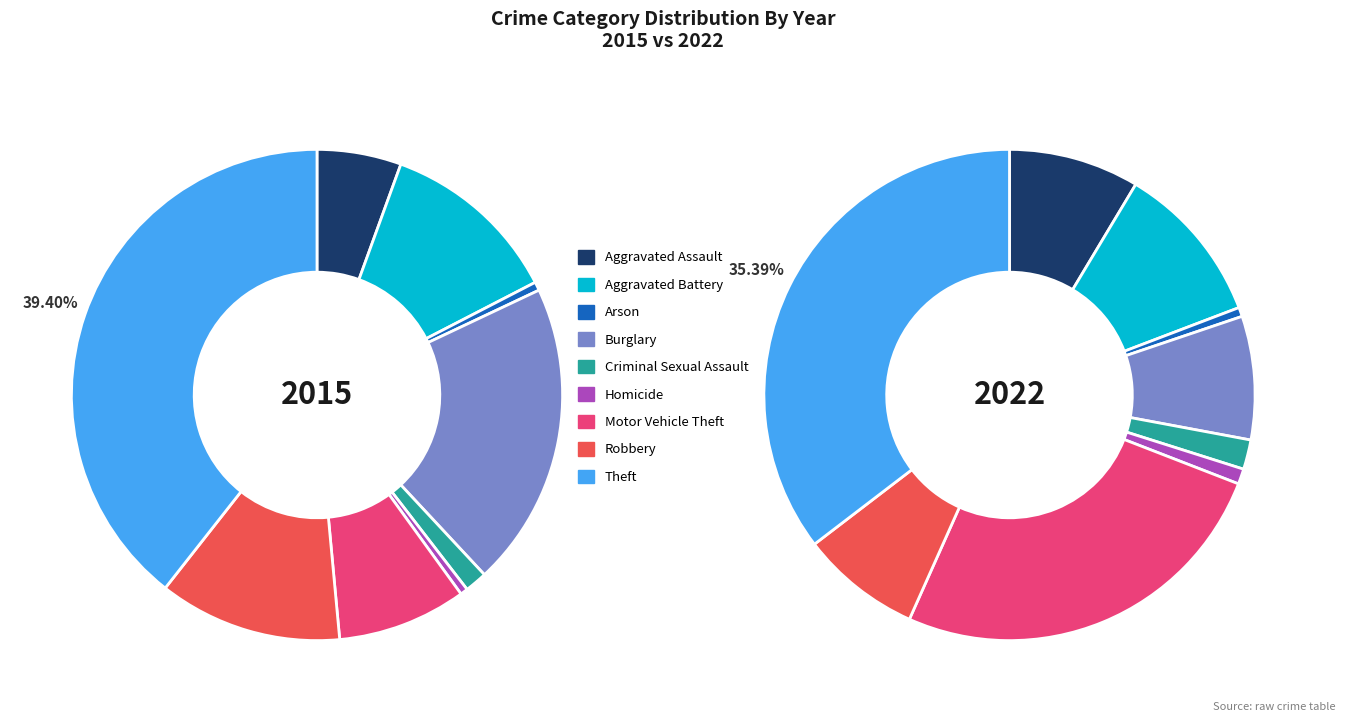

True or false: Aggravated Assault accounts for 6% of the total.

True